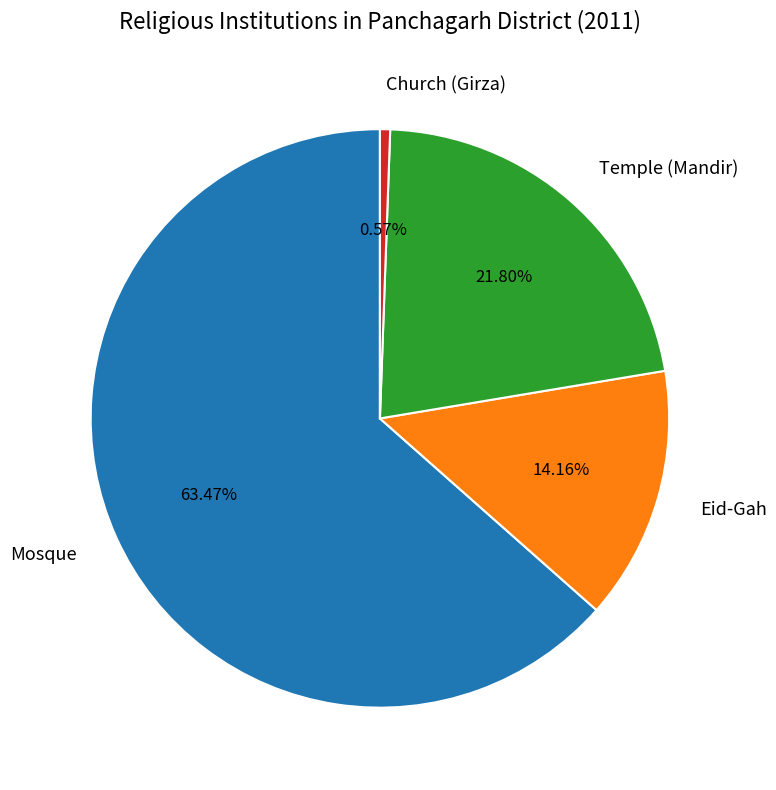

Count the number of slices in the pie.

4